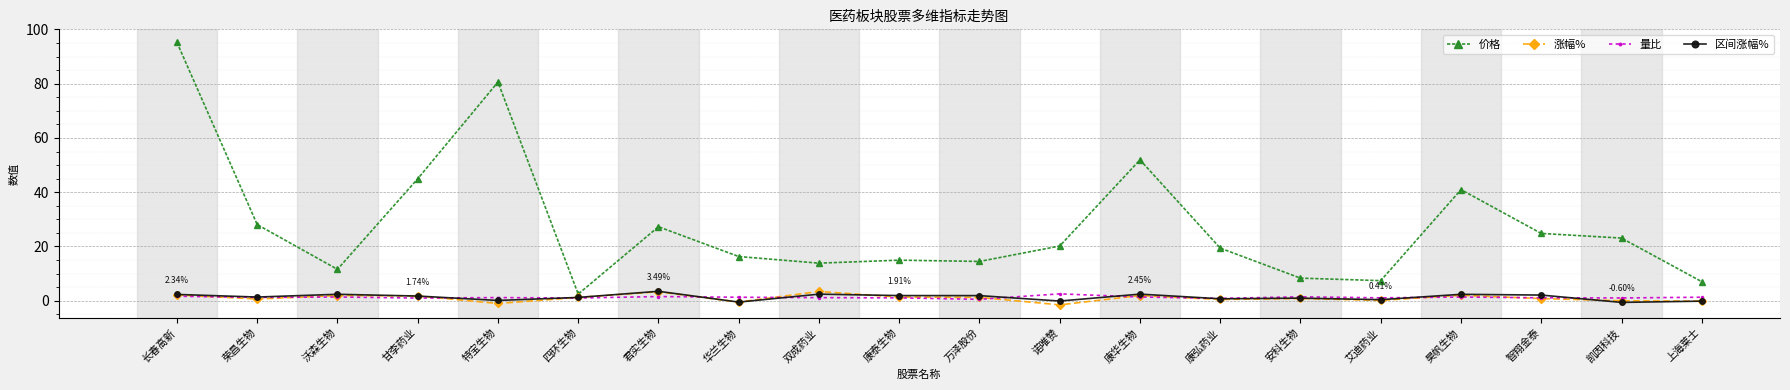

At which category does 价格 reach its first local peak?

特宝生物